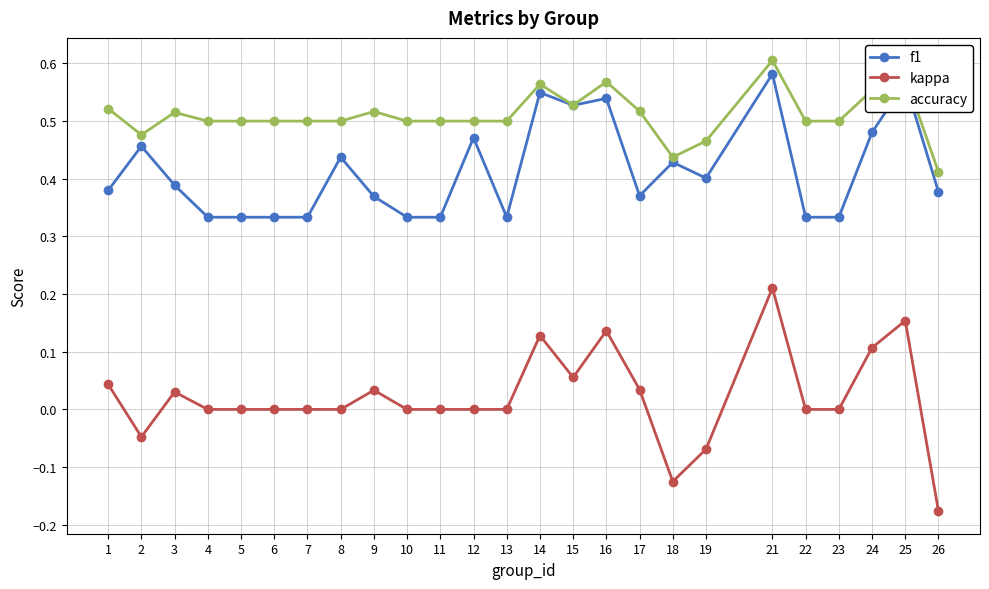

How many lines are shown in the chart?

3